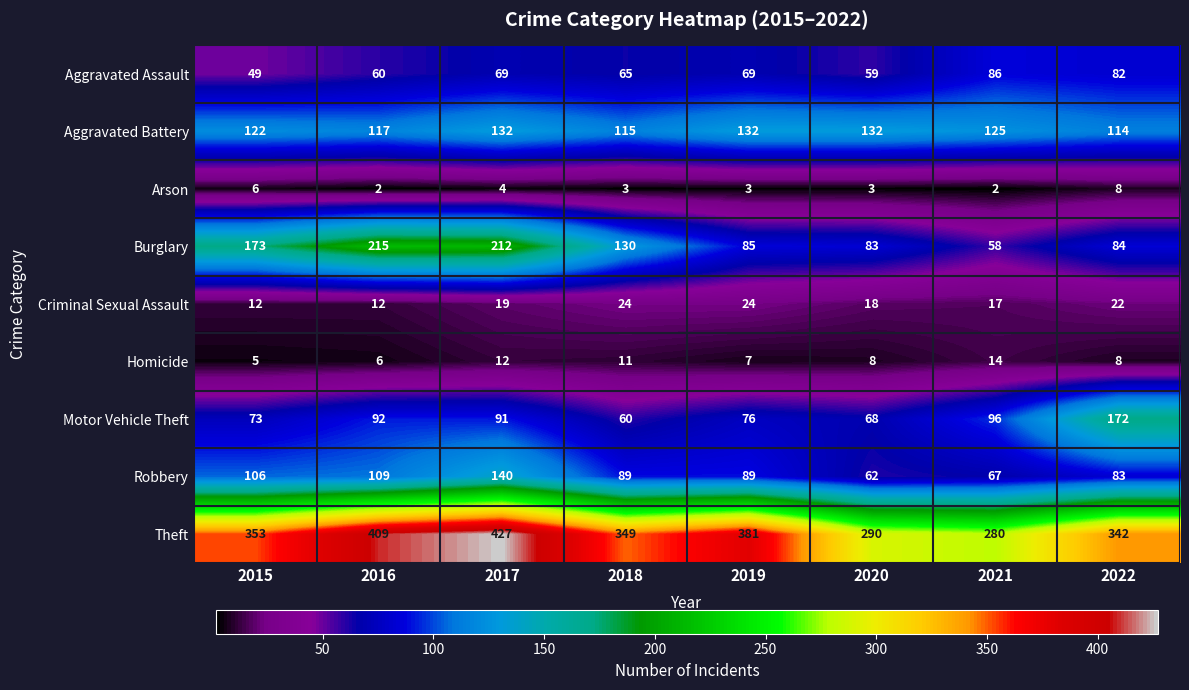

What is the approximate value of Motor Vehicle Theft at 2019, to the nearest 5?

75